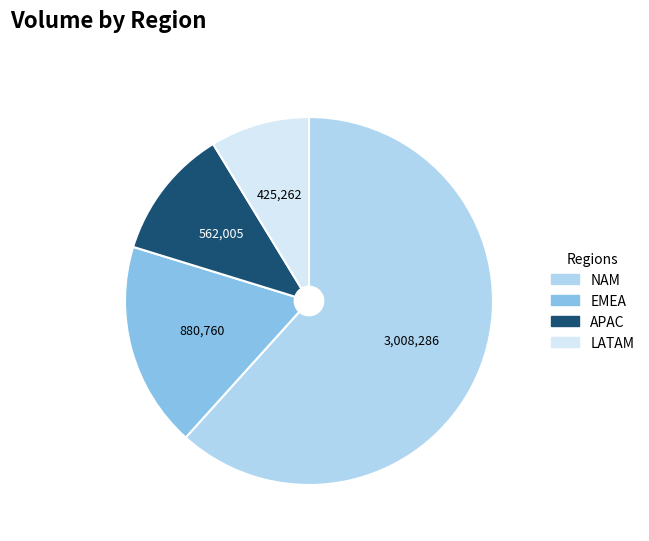

Rank the categories by value from lowest to highest.

LATAM, APAC, EMEA, NAM